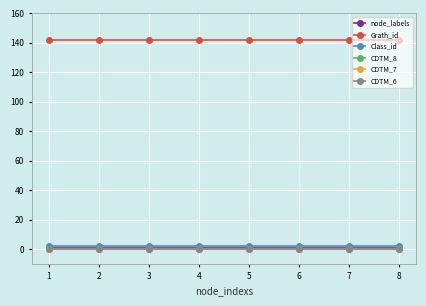

Does the chart have visible grid lines?

Yes